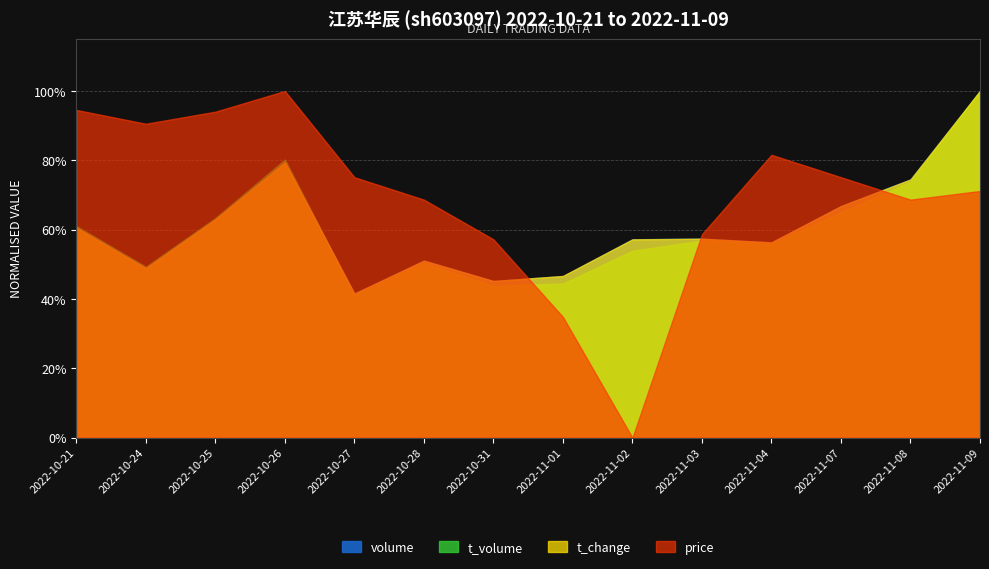

At how many categories does at least one series exceed 38038?

1